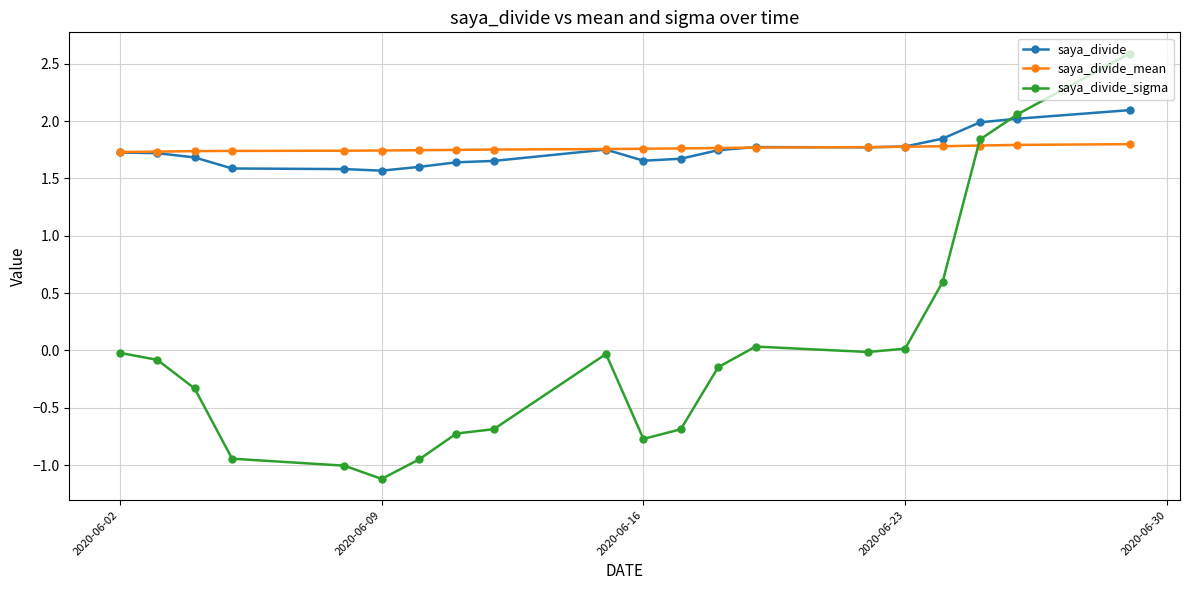

The value of saya_divide_mean at 2020-06-16 is 0.4. True or false?

False